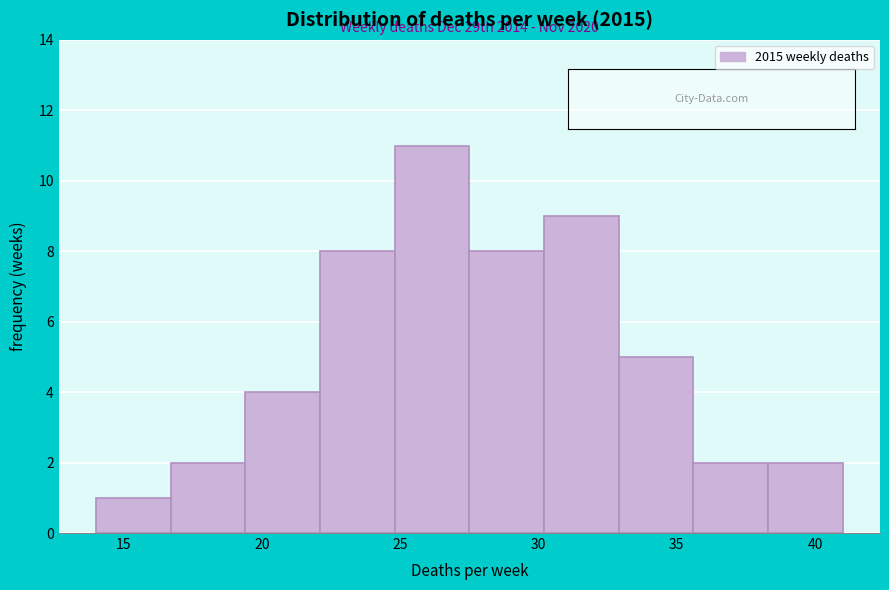

Over which range of the x-axis is the bar tallest?

24.8 to 27.5